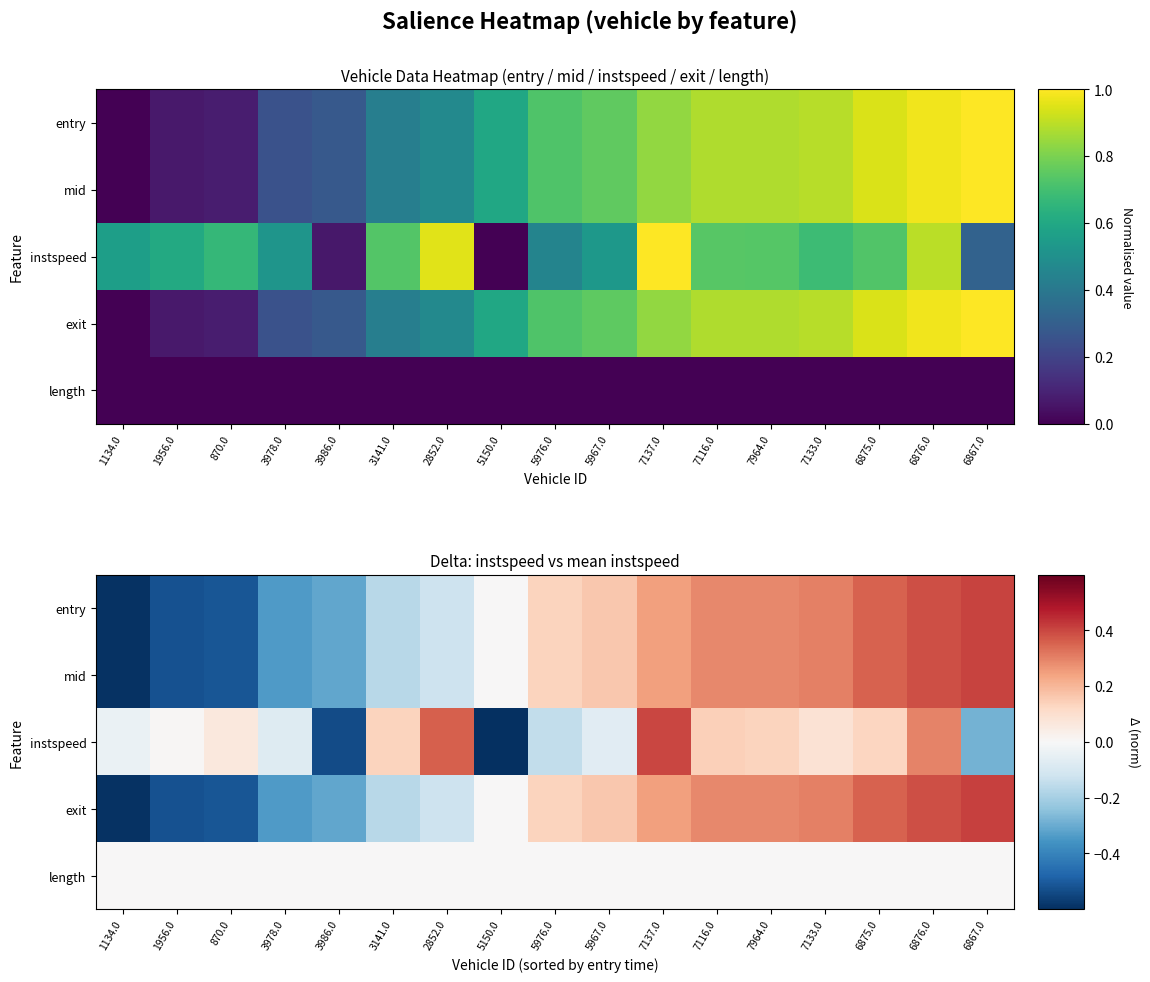

Is the value of length at 5967.0 greater than the value of mid at 3986.0?

Yes